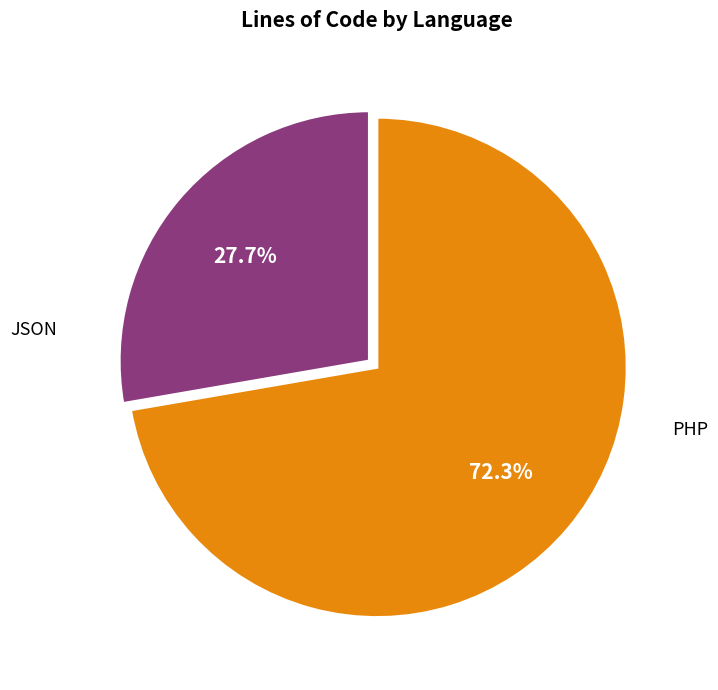

Does JSON represent more than half of the total?

No